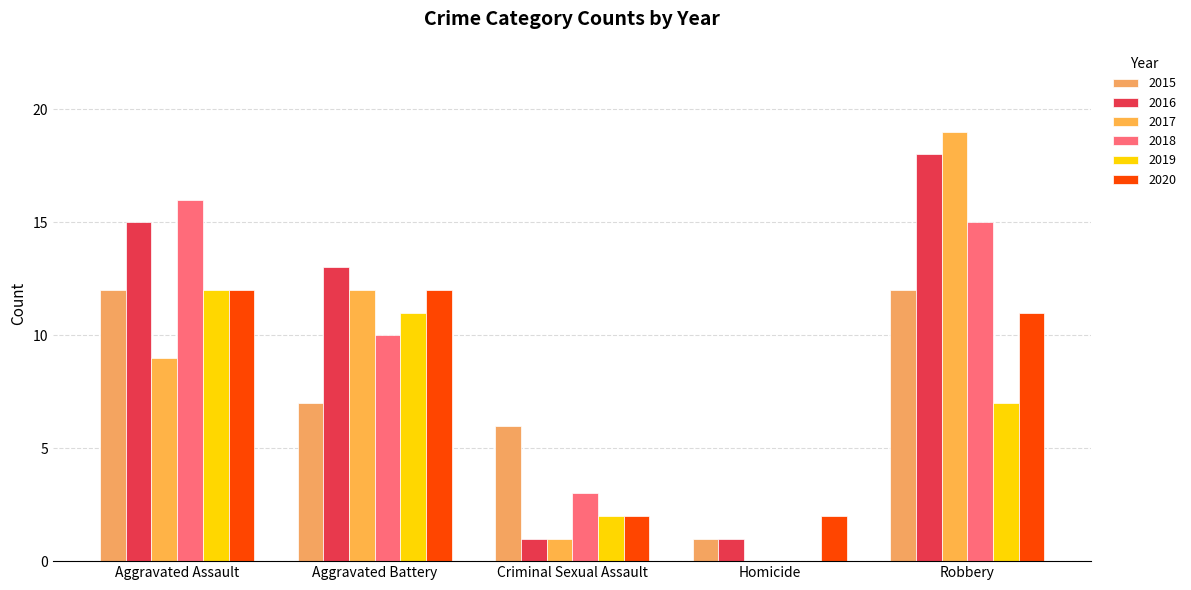

Is it true that 2017 equals 19 at Robbery?

True